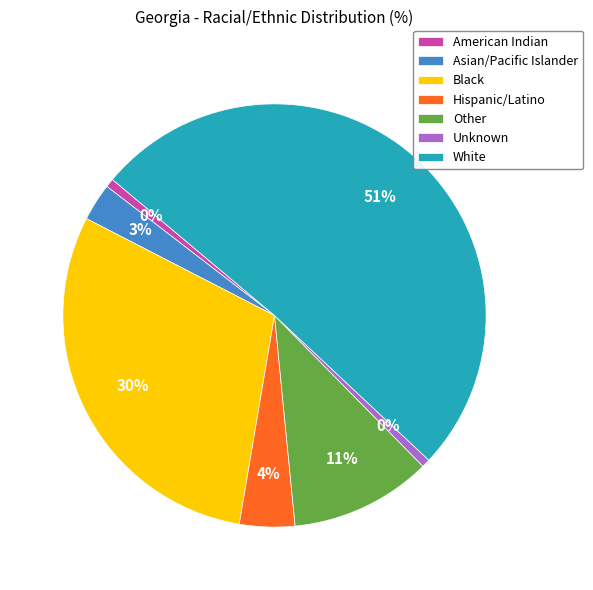

How many slices are in this pie chart?

7